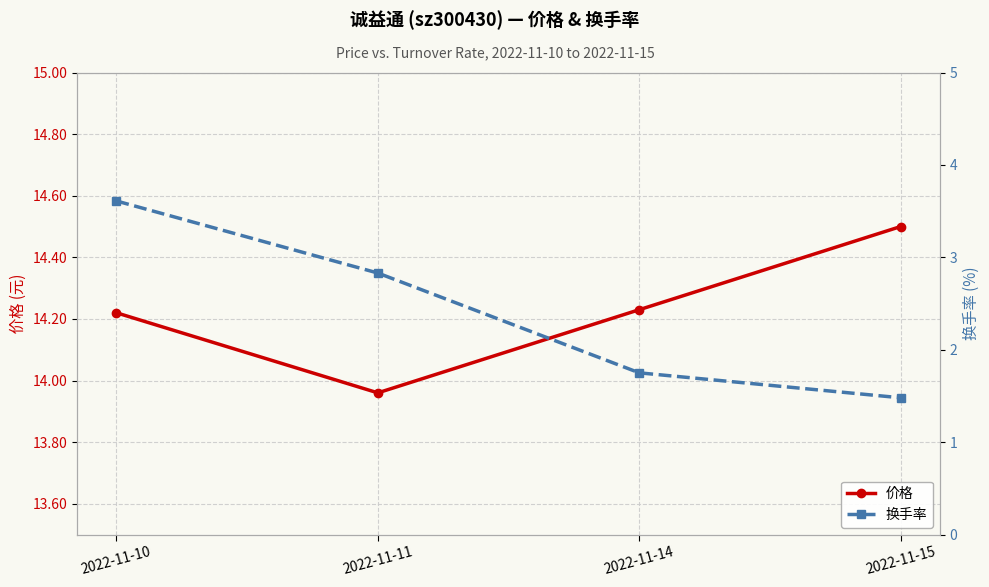

Reading left to right, transcribe all the data shown in this chart.

价格: 14.2	14.0	14.2	14.5
换手率: 3.6	2.8	1.8	1.5